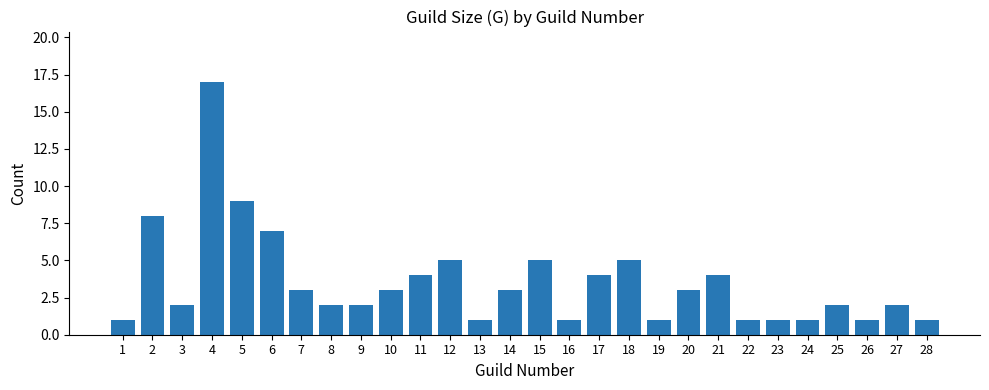

Approximately how many times larger is the value at 15 compared to 17?

1.2